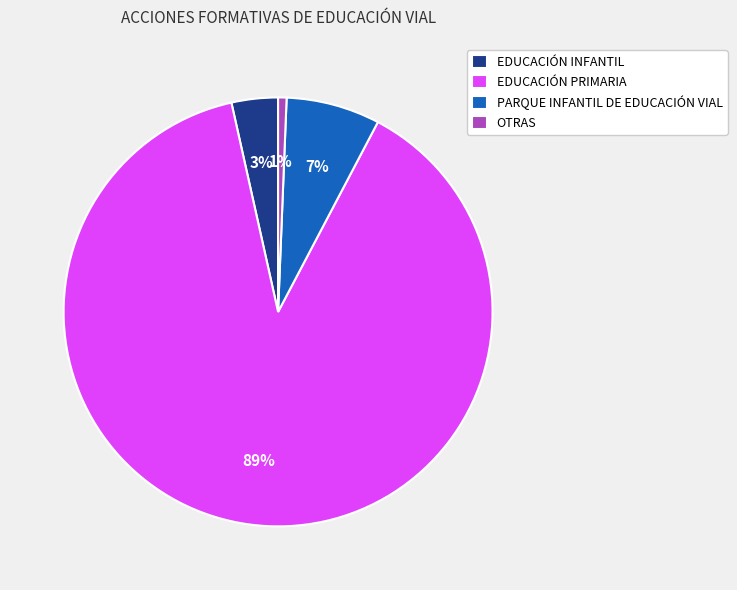

To the nearest percent, what is the average slice percentage?

25%